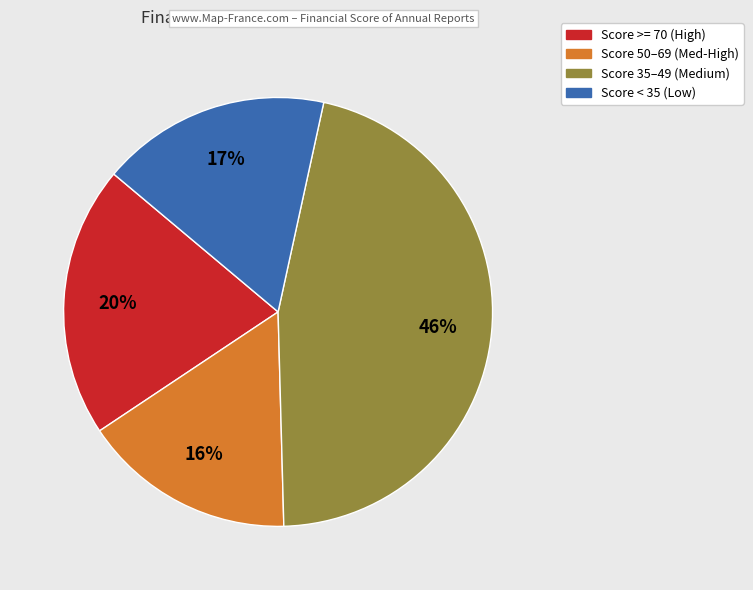

Is there any slice that represents more than half of the pie?

No